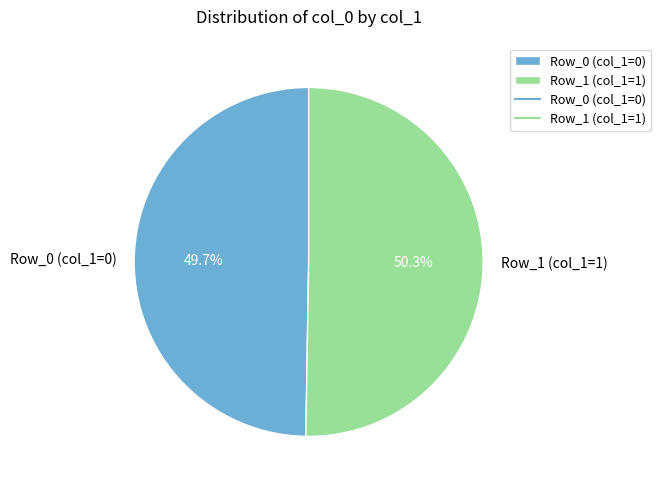

How many slices are in this pie chart?

2